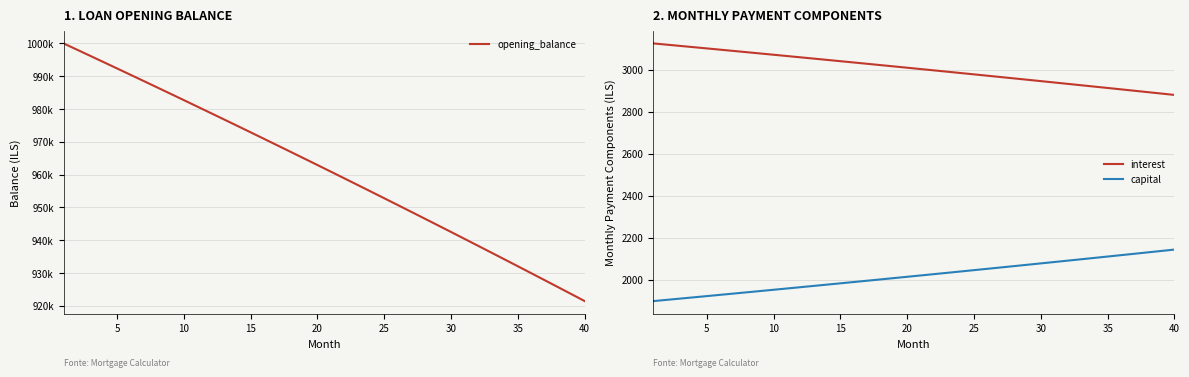

Reading left to right, what are all the values shown in this chart?

opening_balance: 1000000.0	998102.8	996199.6	994290.5	992375.4	990454.4	988527.3	986594.2	984655.1	982709.9	980758.7	978801.3	976837.8	974868.2	972892.5	970910.5	968922.4	966928.1	964927.5	962920.7	960907.6	958888.2	956862.5	954830.4	952792.0	950747.3	948696.2	946638.6	944574.6	942504.2	940427.3	938343.9	936254.0	934157.5	932054.6	929945.0	927828.8	925706.1	923576.7	921440.6
interest: 3125.0	3119.1	3113.1	3107.2	3101.2	3095.2	3089.2	3083.1	3077.1	3071.0	3064.9	3058.8	3052.6	3046.5	3040.3	3034.1	3027.9	3021.7	3015.4	3009.1	3002.8	2996.5	2990.2	2983.8	2977.5	2971.1	2964.7	2958.2	2951.8	2945.3	2938.8	2932.3	2925.8	2919.2	2912.7	2906.1	2899.5	2892.8	2886.2	2879.5
capital: 1897.2	1903.2	1909.1	1915.1	1921.0	1927.1	1933.1	1939.1	1945.2	1951.3	1957.4	1963.5	1969.6	1975.8	1981.9	1988.1	1994.3	2000.6	2006.8	2013.1	2019.4	2025.7	2032.0	2038.4	2044.8	2051.1	2057.6	2064.0	2070.4	2076.9	2083.4	2089.9	2096.4	2103.0	2109.6	2116.2	2122.8	2129.4	2136.1	2142.7